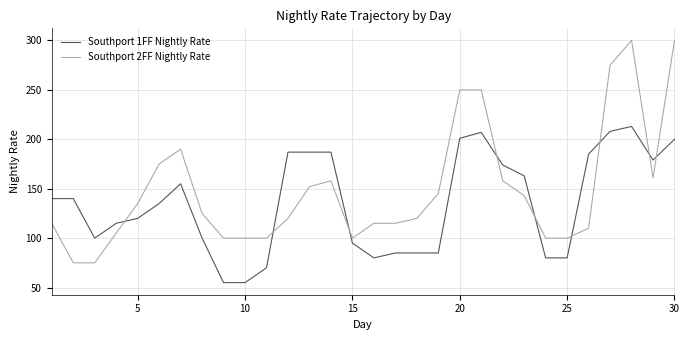

Which series has the largest range (max minus min)?

Southport 2FF Nightly Rate